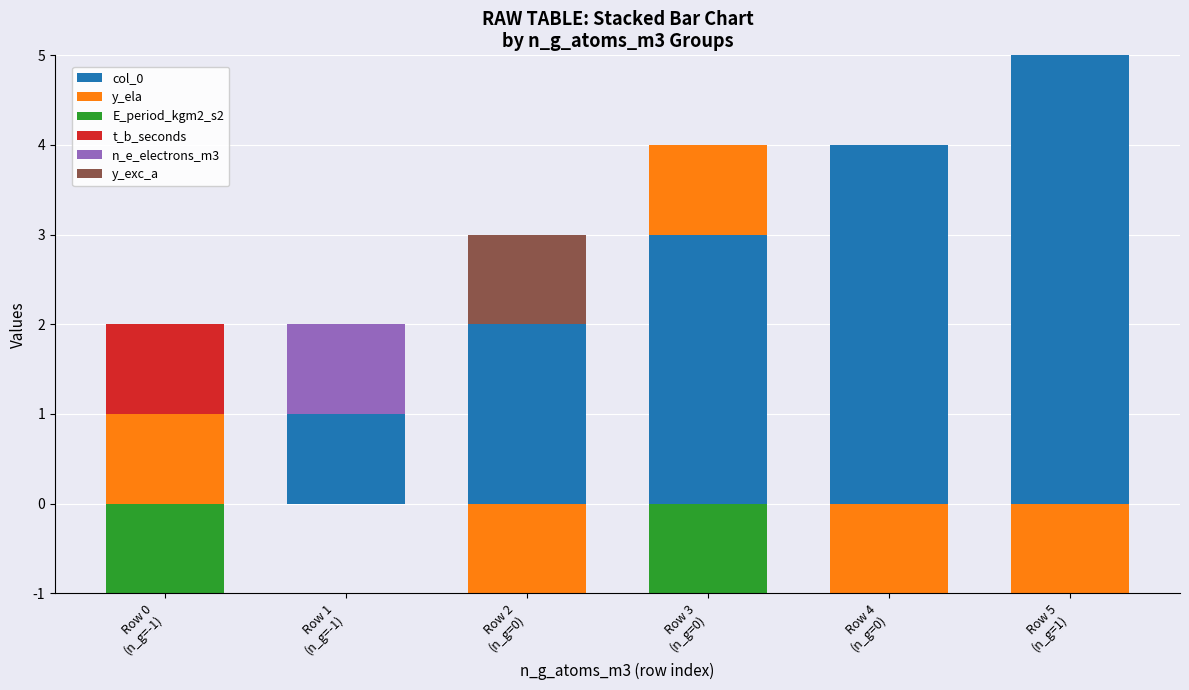

What position from the right is Row 3
(n_g=0)?

3